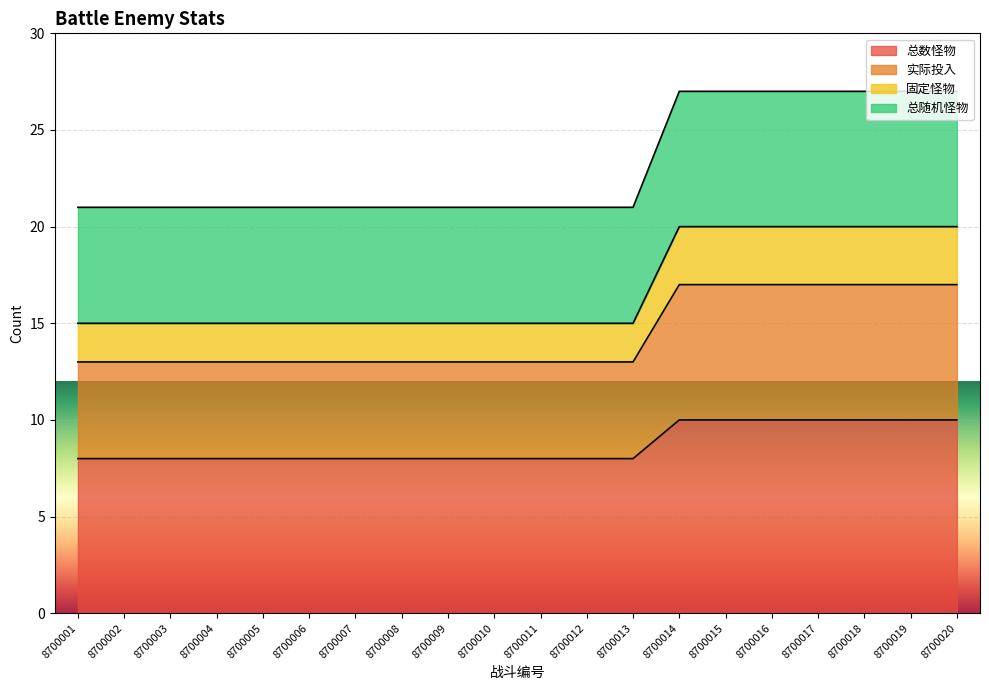

True or false: 实际投入 has a value of 13 at 8700002.

True